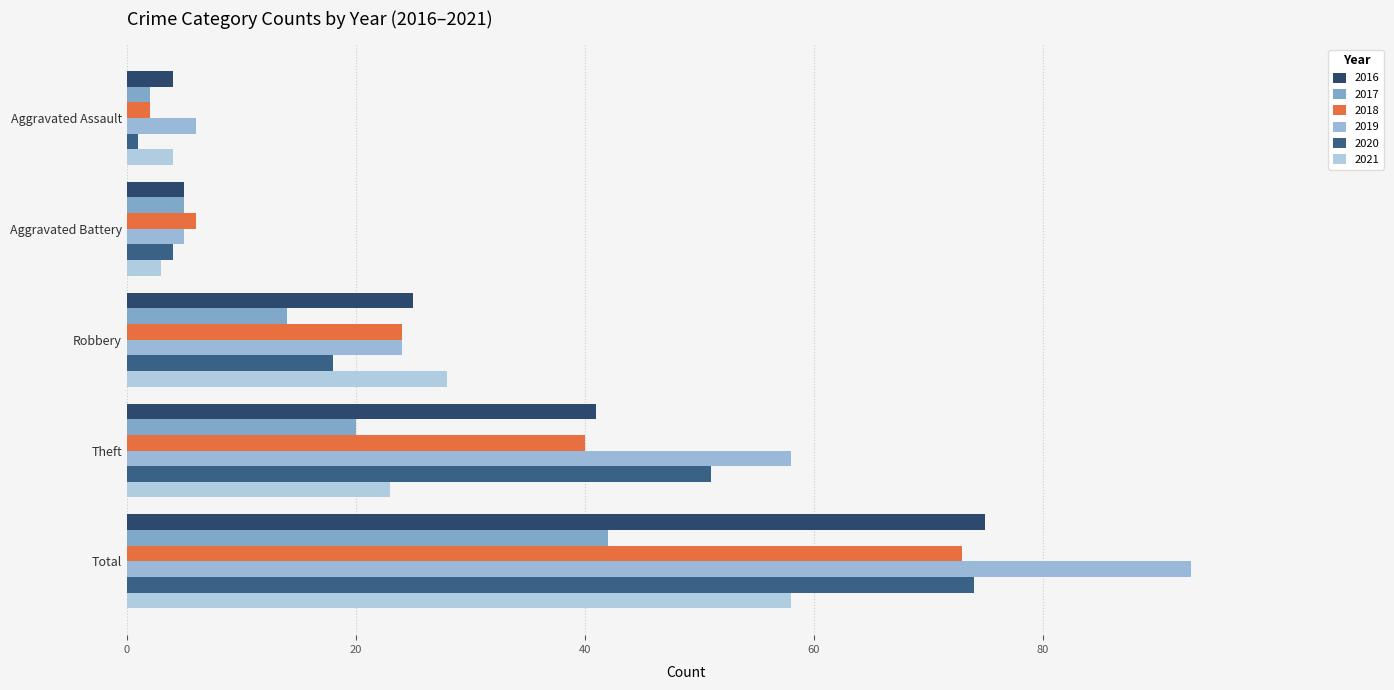

What is the minimum value shown in the chart?

1